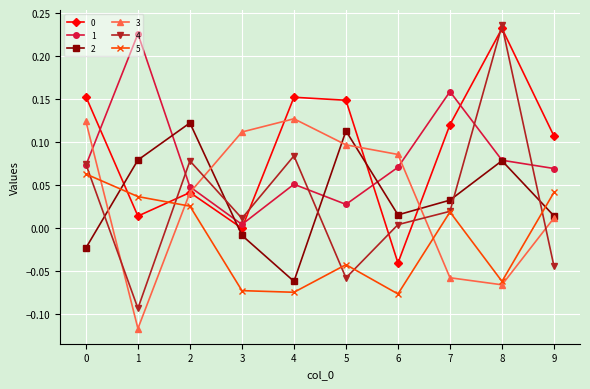

At which category does 3 reach its first local peak?

4